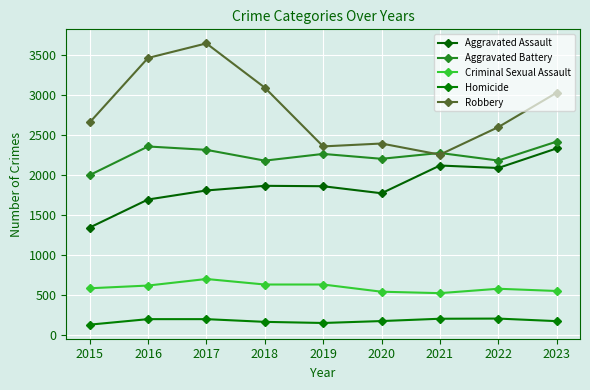

Rank the series by their maximum value, from highest to lowest.

Robbery, Aggravated Battery, Aggravated Assault, Criminal Sexual Assault, Homicide